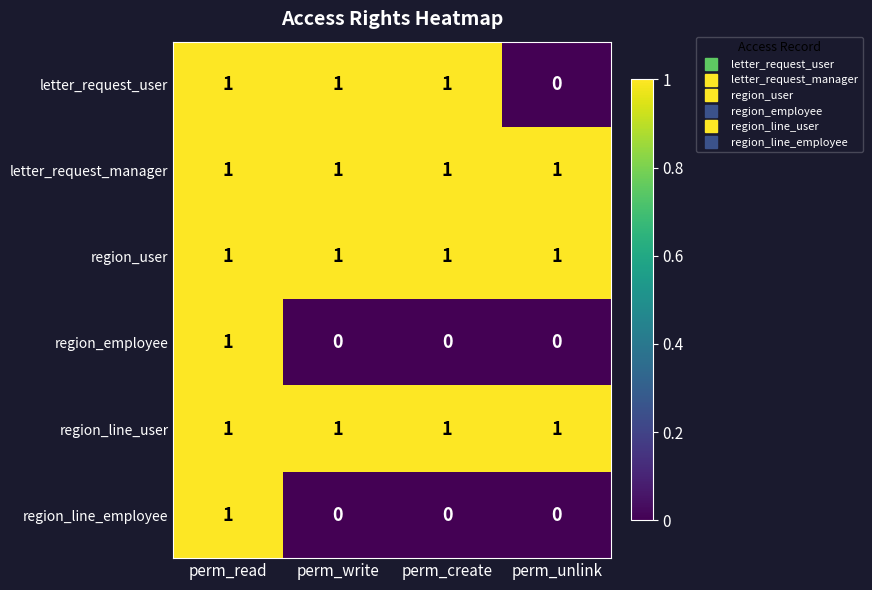

Is it true that region_line_user equals 1 at perm_unlink?

True